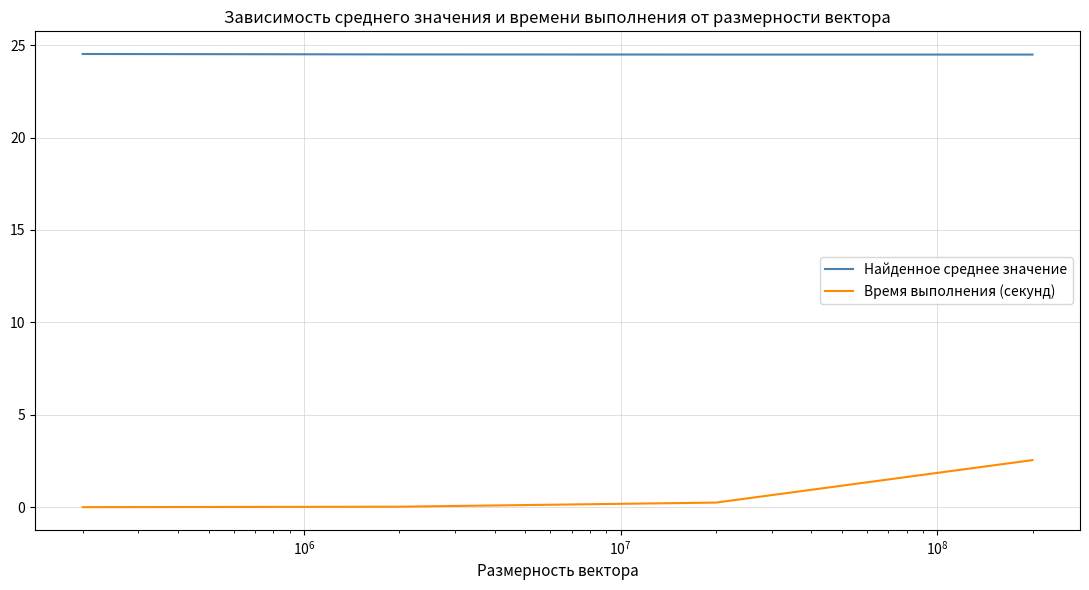

True or false: Время выполнения (секунд) has more than 1 interior local peaks.

False